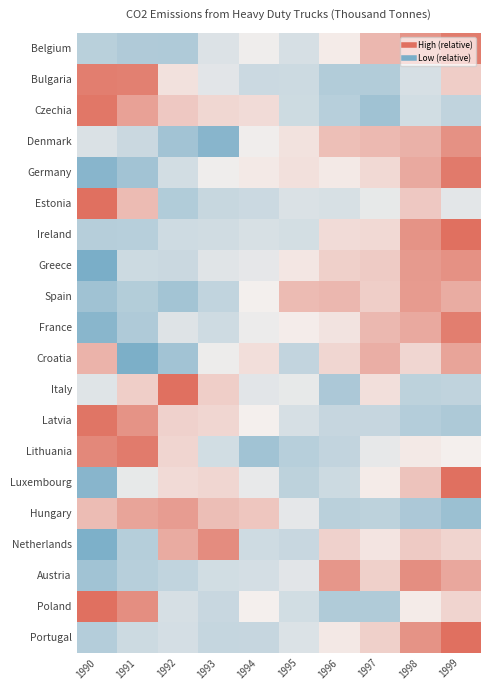

Reading right to left, transcribe all the data shown in this chart.

Belgium: 1999=1.8	1998=1.4	1997=0.9	1996=0.1	1995=-0.5	1994=-0.1	1993=-0.4	1992=-1.1	1991=-1.1	1990=-1.0
Bulgaria: 1999=0.5	1998=-0.5	1997=-1.1	1996=-1.1	1995=-0.7	1994=-0.7	1993=-0.3	1992=0.2	1991=1.7	1990=1.8
Czechia: 1999=-0.9	1998=-0.6	1997=-1.4	1996=-1.0	1995=-0.6	1994=0.3	1993=0.4	1992=0.6	1991=1.2	1990=1.9
Denmark: 1999=1.5	1998=1.0	1997=0.9	1996=0.8	1995=0.2	1994=-0.1	1993=-1.8	1992=-1.3	1991=-0.7	1990=-0.4
Germany: 1999=1.8	1998=1.1	1997=0.4	1996=0.1	1995=0.2	1994=0.1	1993=-0.1	1992=-0.6	1991=-1.3	1990=-1.8
Estonia: 1999=-0.3	1998=0.6	1997=-0.2	1996=-0.5	1995=-0.4	1994=-0.7	1993=-0.7	1992=-1.1	1991=0.8	1990=2.5
Ireland: 1999=2.1	1998=1.4	1997=0.4	1996=0.3	1995=-0.5	1994=-0.5	1993=-0.6	1992=-0.6	1991=-1.0	1990=-1.0
Greece: 1999=1.5	1998=1.3	1997=0.6	1996=0.5	1995=0.2	1994=-0.2	1993=-0.3	1992=-0.7	1991=-0.7	1990=-2.1
Spain: 1999=1.1	1998=1.3	1997=0.5	1996=0.9	1995=0.8	1994=-0.0	1993=-0.8	1992=-1.3	1991=-1.1	1990=-1.4
France: 1999=1.8	1998=1.1	1997=0.9	1996=0.2	1995=0.1	1994=-0.1	1993=-0.6	1992=-0.4	1991=-1.1	1990=-1.7
Croatia: 1999=1.2	1998=0.4	1997=1.0	1996=0.4	1995=-0.8	1994=0.3	1993=-0.1	1992=-1.3	1991=-1.9	1990=0.9
Italy: 1999=-0.8	1998=-0.9	1997=0.3	1996=-1.2	1995=-0.2	1994=-0.3	1993=0.5	1992=2.5	1991=0.5	1990=-0.3
Latvia: 1999=-1.2	1998=-1.0	1997=-0.8	1996=-0.8	1995=-0.5	1994=-0.0	1993=0.4	1992=0.5	1991=1.4	1990=1.9
Lithuania: 1999=-0.0	1998=0.1	1997=-0.2	1996=-0.8	1995=-1.0	1994=-1.4	1993=-0.6	1992=0.4	1991=1.8	1990=1.6
Luxembourg: 1999=2.2	1998=0.7	1997=0.1	1996=-0.6	1995=-0.9	1994=-0.2	1993=0.4	1992=0.3	1991=-0.2	1990=-1.8
Hungary: 1999=-1.4	1998=-1.2	1997=-0.9	1996=-0.9	1995=-0.3	1994=0.6	1993=0.8	1992=1.3	1991=1.2	1990=0.8
Netherlands: 1999=0.4	1998=0.6	1997=0.2	1996=0.5	1995=-0.7	1994=-0.6	1993=1.6	1992=1.1	1991=-1.0	1990=-1.9
Austria: 1999=1.1	1998=1.5	1997=0.5	1996=1.4	1995=-0.3	1994=-0.5	1993=-0.6	1992=-0.8	1991=-1.0	1990=-1.3
Poland: 1999=0.4	1998=0.1	1997=-1.1	1996=-1.1	1995=-0.6	1994=-0.0	1993=-0.7	1992=-0.5	1991=1.5	1990=2.0
Portugal: 1999=2.1	1998=1.4	1997=0.5	1996=0.1	1995=-0.4	1994=-0.8	1993=-0.8	1992=-0.5	1991=-0.7	1990=-1.0